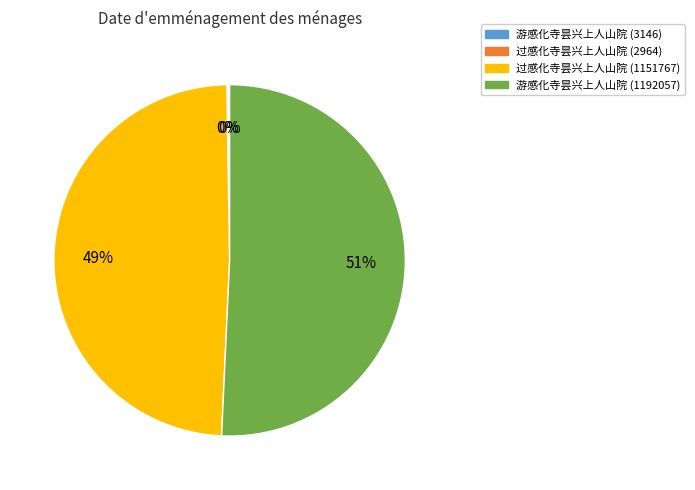

The 游感化寺昙兴上人山院 (1192057) slice represents 51% of the pie. True or false?

True